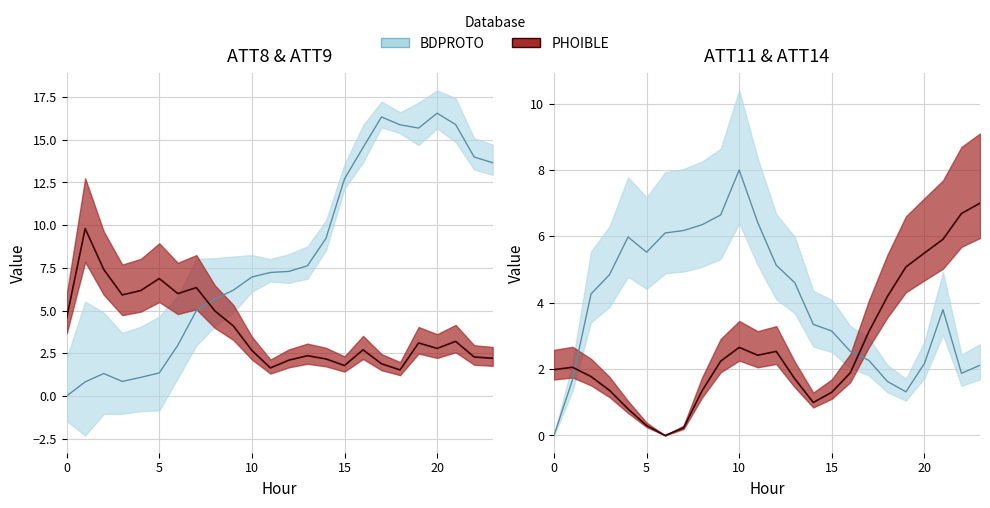

At which category does ATT8 reach its first local peak?

1